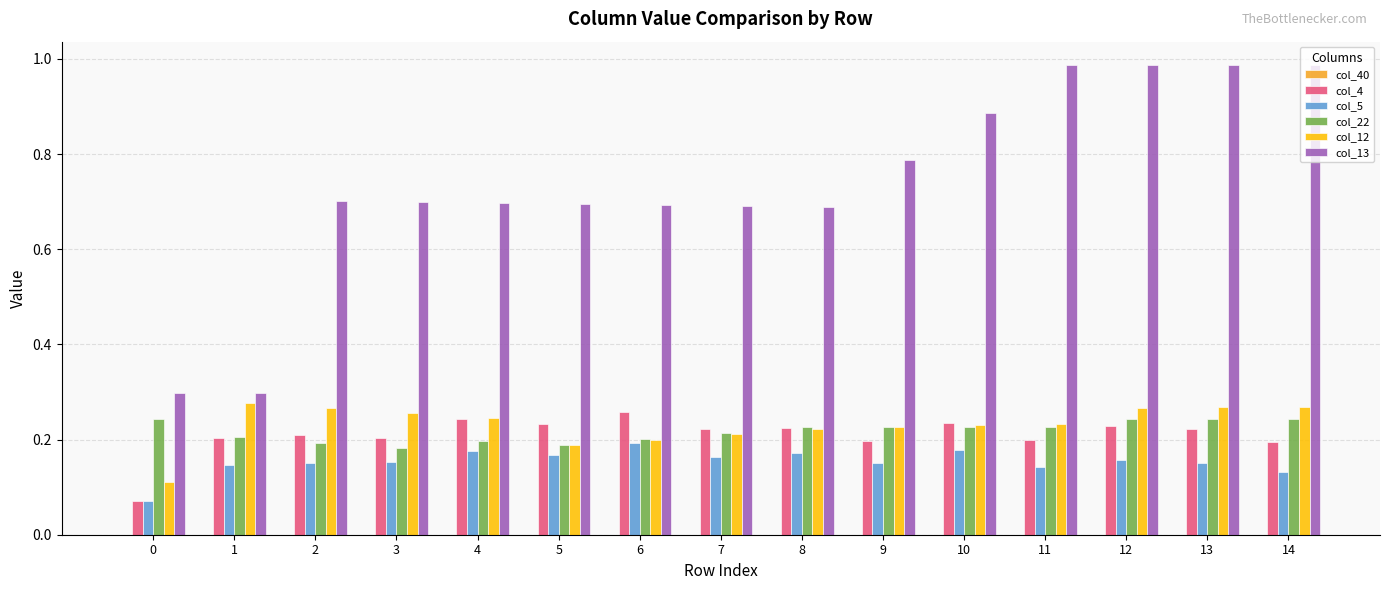

How many col_12 values are between 0 and 1?

15